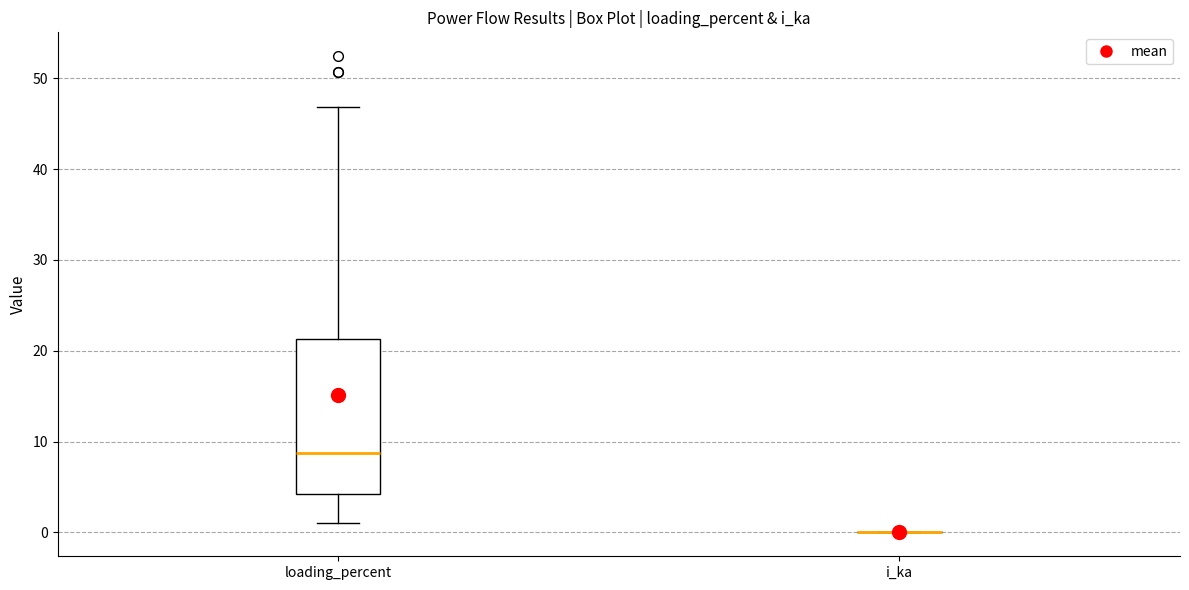

Where does the upper whisker of the box for loading_percent end on the y-axis? The values are not printed on the chart, so give them approximately, as read against the axis.

47